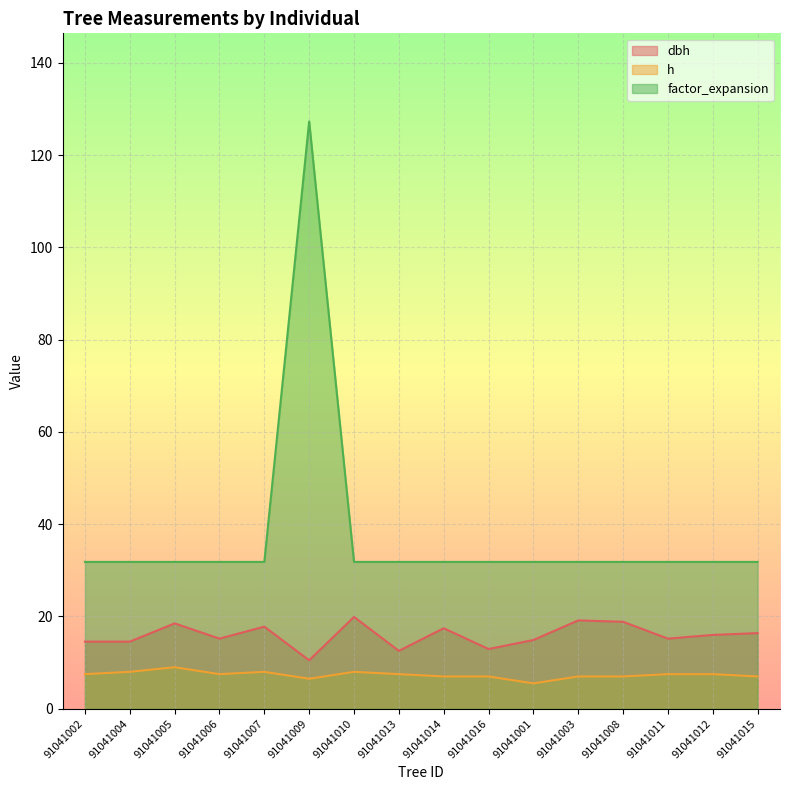

At which label does h first exceed 7?

91041002